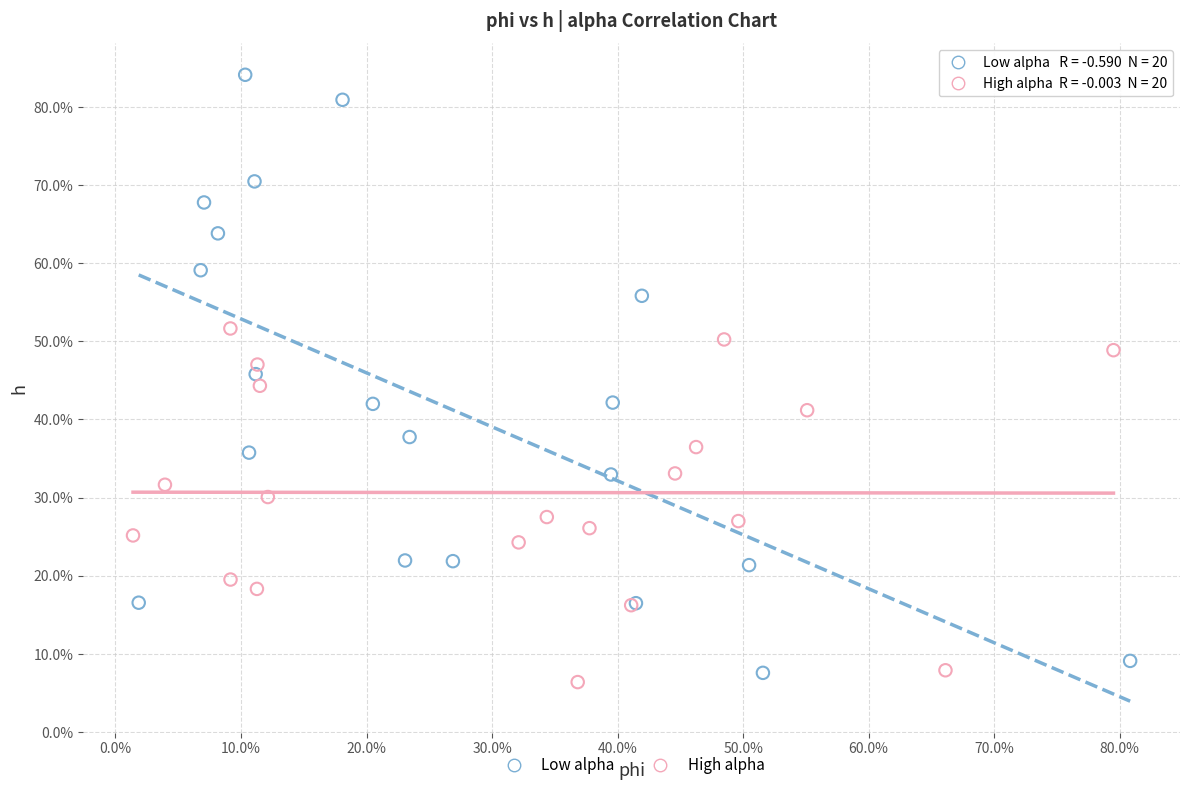

Which series contains the lowest Y value?

High alpha